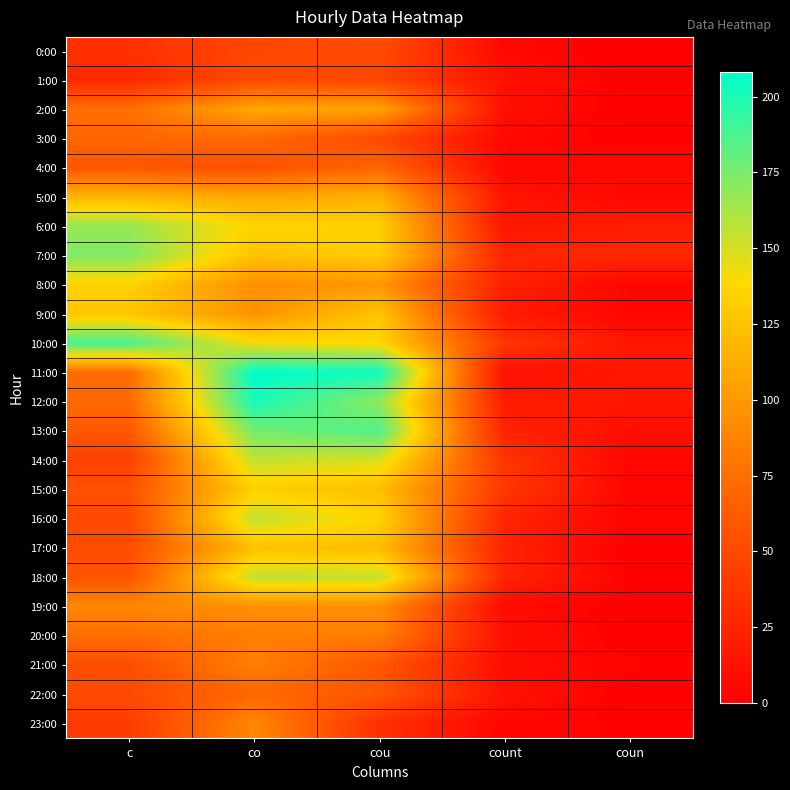

Reading left to right, transcribe all the data shown in this chart.

0:00: c=33	co=48	cou=52	count=6	coun=0
1:00: c=28	co=51	cou=48	count=12	coun=0
2:00: c=75	co=109	cou=107	count=11	coun=0
3:00: c=69	co=72	cou=50	count=6	coun=1
4:00: c=58	co=54	cou=69	count=5	coun=6
5:00: c=118	co=109	cou=115	count=14	coun=6
6:00: c=167	co=136	cou=133	count=14	coun=20
7:00: c=173	co=125	cou=131	count=26	coun=28
8:00: c=135	co=94	cou=99	count=23	coun=4
9:00: c=127	co=96	cou=126	count=18	coun=4
10:00: c=189	co=142	cou=138	count=37	coun=16
11:00: c=73	co=208	cou=204	count=11	coun=15
12:00: c=71	co=202	cou=169	count=20	coun=15
13:00: c=60	co=176	cou=186	count=24	coun=10
14:00: c=44	co=155	cou=149	count=36	coun=5
15:00: c=55	co=133	cou=123	count=38	coun=4
16:00: c=50	co=156	cou=135	count=25	coun=3
17:00: c=52	co=124	cou=122	count=24	coun=0
18:00: c=57	co=156	cou=155	count=25	coun=2
19:00: c=90	co=95	cou=95	count=8	coun=0
20:00: c=74	co=84	cou=84	count=12	coun=0
21:00: c=53	co=85	cou=59	count=9	coun=3
22:00: c=51	co=70	cou=59	count=13	coun=0
23:00: c=40	co=90	cou=33	count=4	coun=2